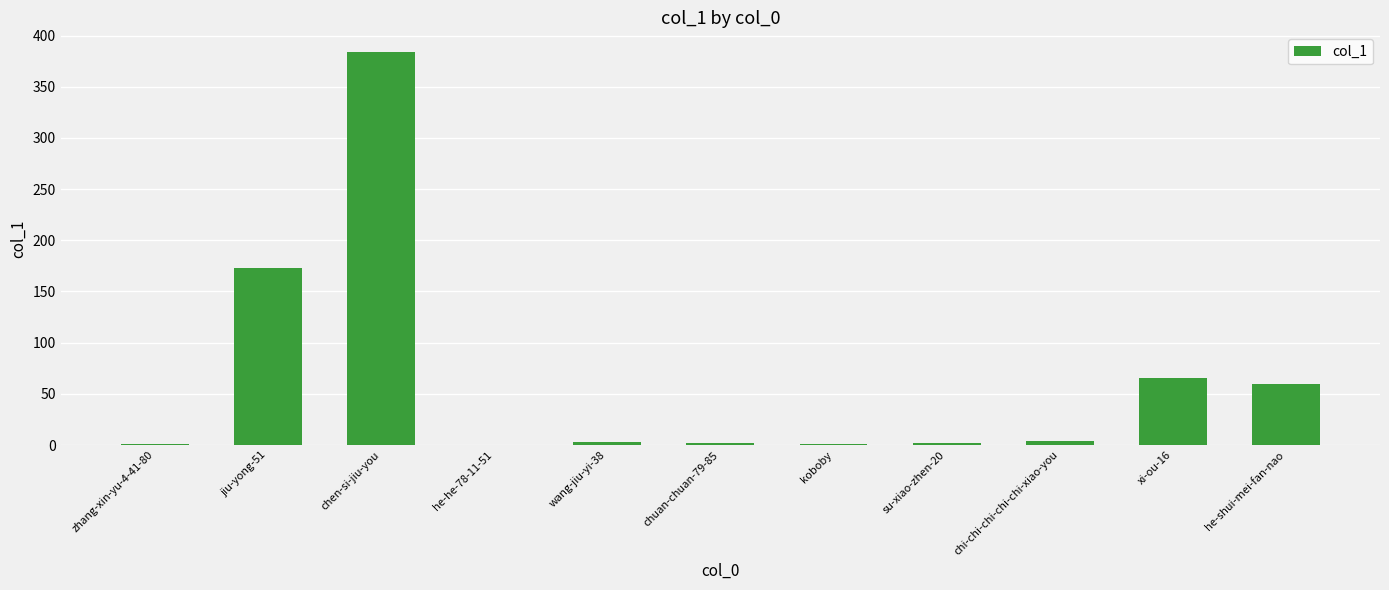

Approximately how many times larger is the value at chuan-chuan-79-85 compared to chi-chi-chi-chi-chi-xiao-you?

0.5